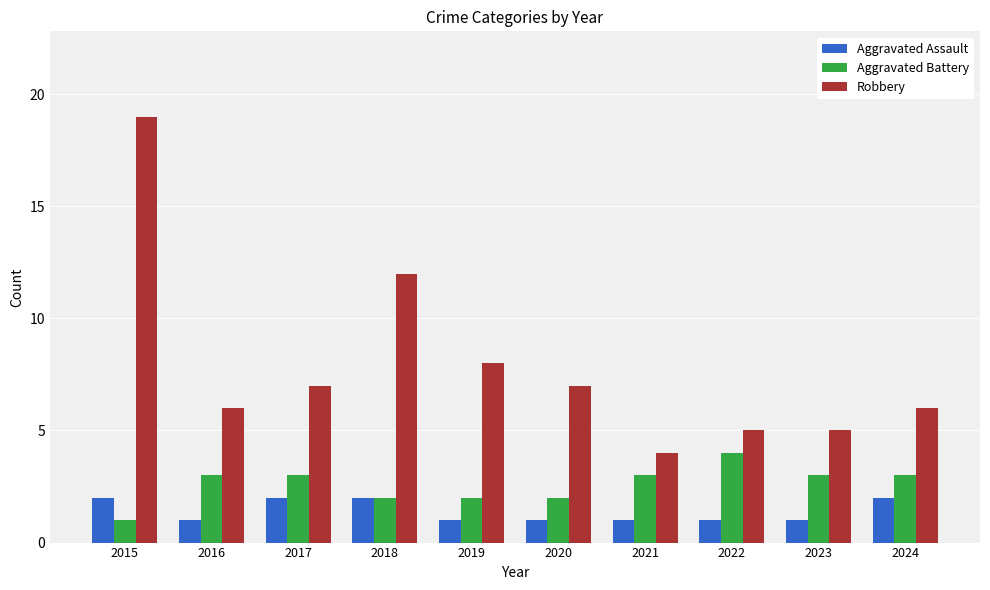

Which series has the largest range (max minus min)?

Robbery